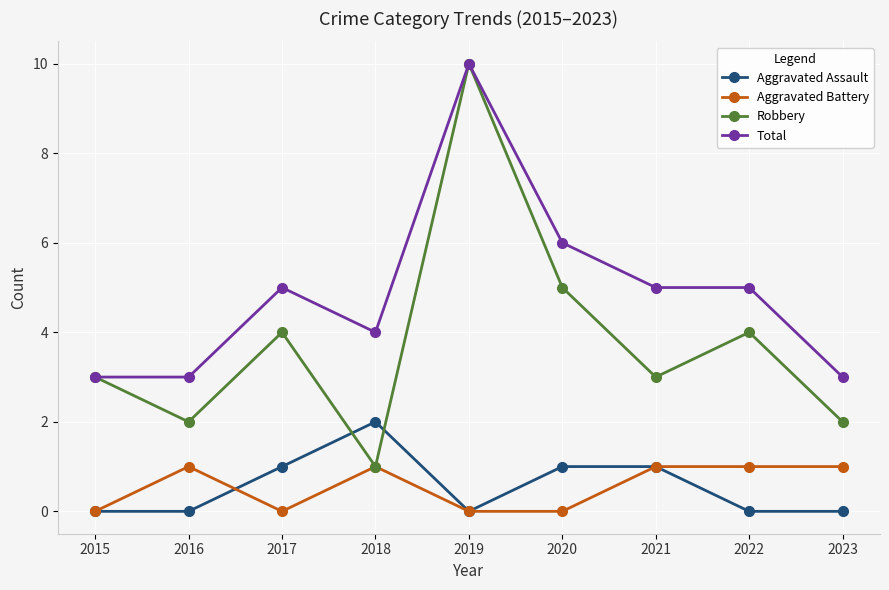

Which series ends up on top after the final intersection of Robbery and Aggravated Assault?

Robbery